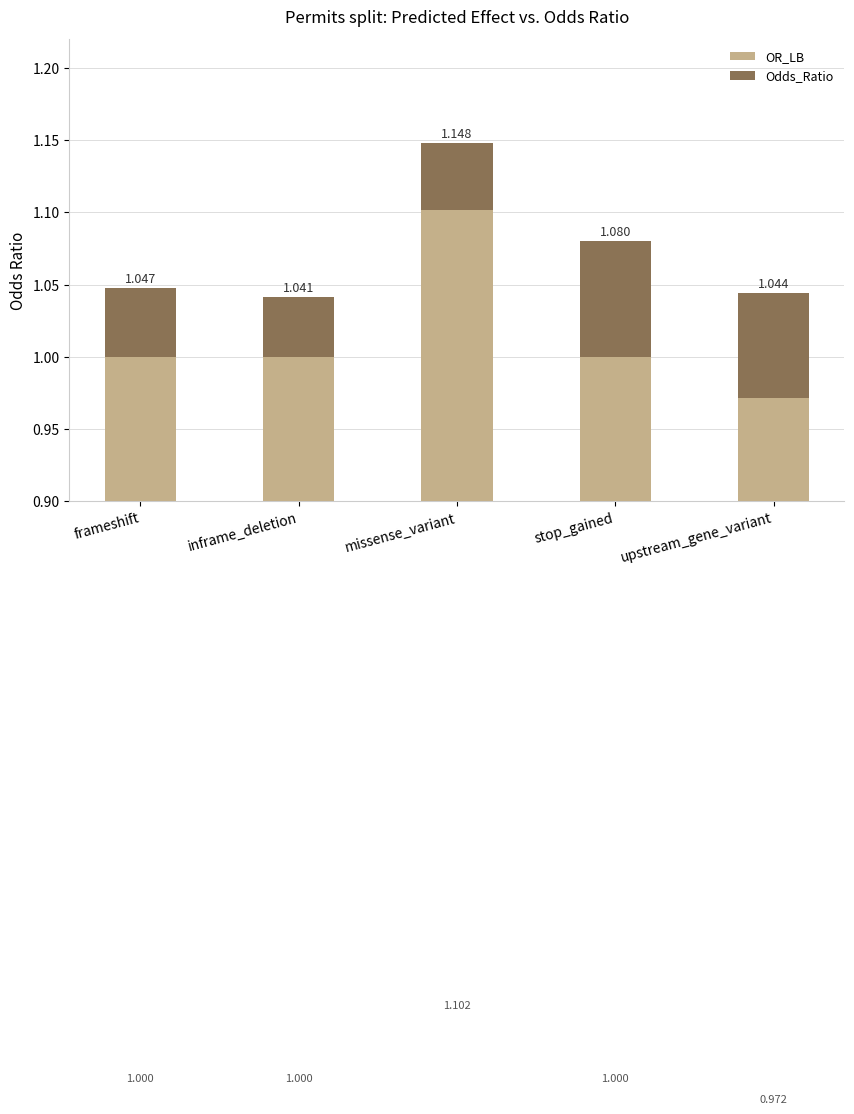

Reading left to right, extract all data points from this chart.

OR_LB: frameshift=1.0	inframe_deletion=1.0	missense_variant=1.1	stop_gained=1.0	upstream_gene_variant=1.0
Odds_Ratio: frameshift=0.0	inframe_deletion=0.0	missense_variant=0.0	stop_gained=0.1	upstream_gene_variant=0.1